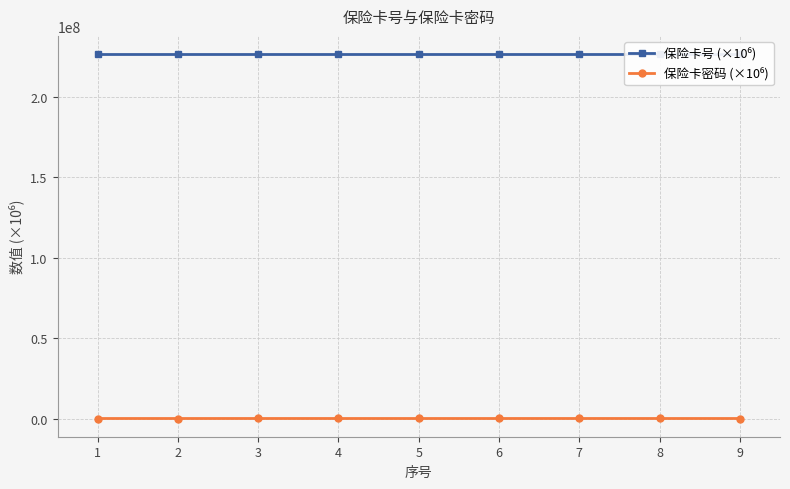

At which label is 保险卡密码 (×10⁶) closest to 5602?

5